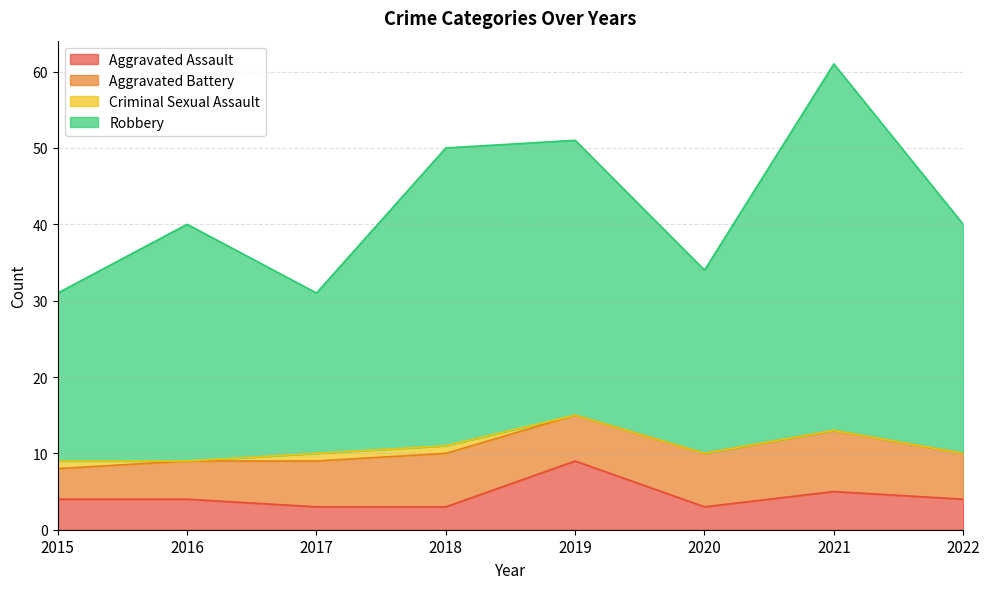

What is the minimum value shown in the chart?

3